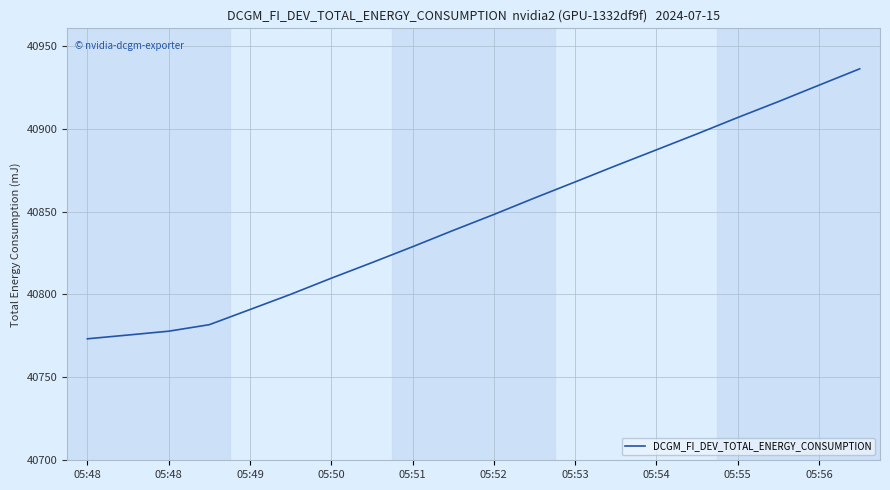

What is the greatest value displayed?

40936.2